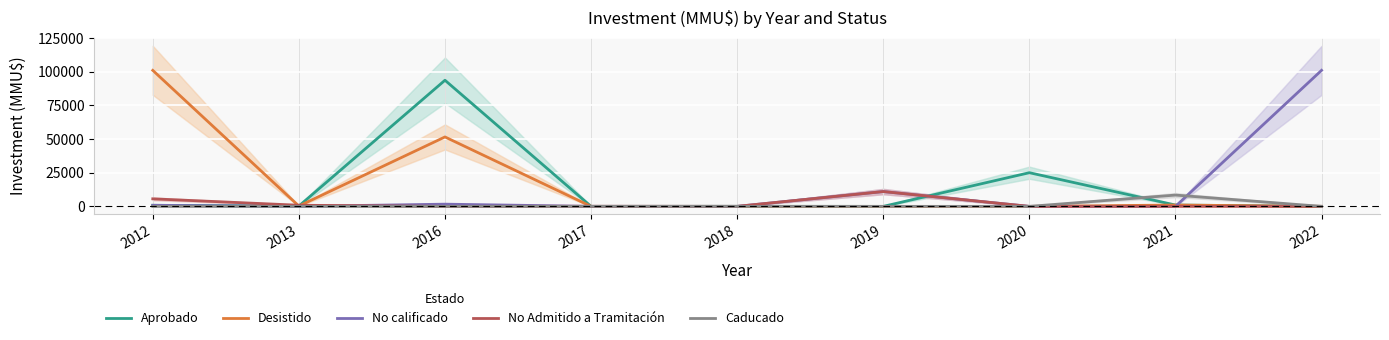

Does the chart display data point markers on the line(s)?

No